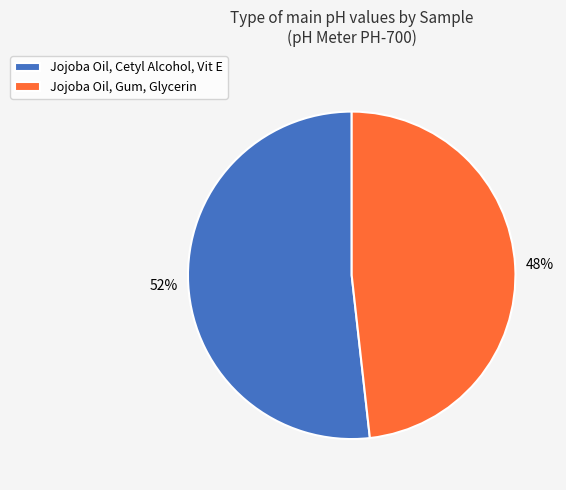

Which has a higher value, Jojoba Oil, Cetyl Alcohol, Vit E or Jojoba Oil, Gum, Glycerin?

Jojoba Oil, Cetyl Alcohol, Vit E